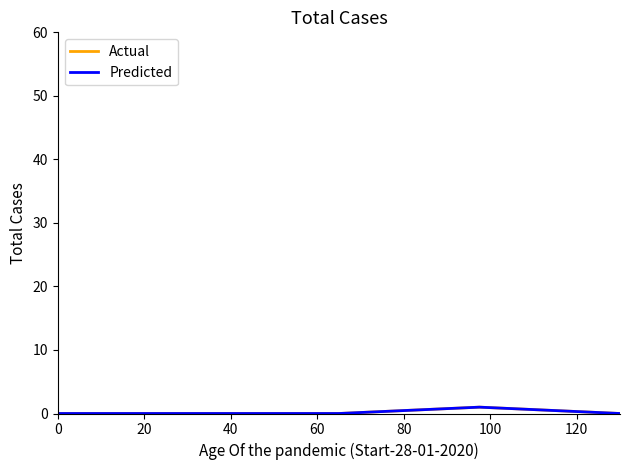

Which series has the widest spread of values?

Actual